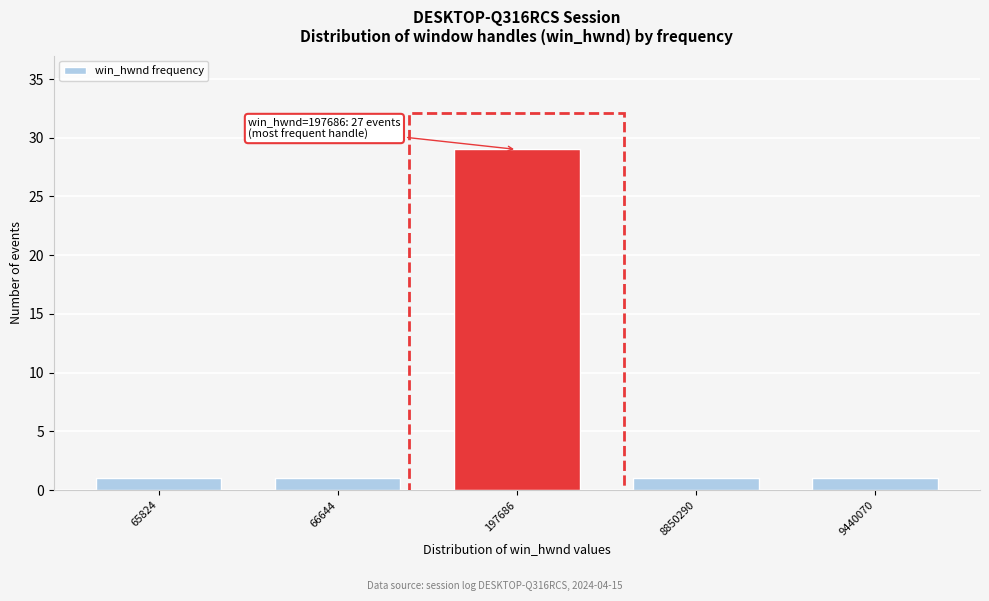

Reading left to right, what are all the values shown in this chart?

1	1	29	1	1